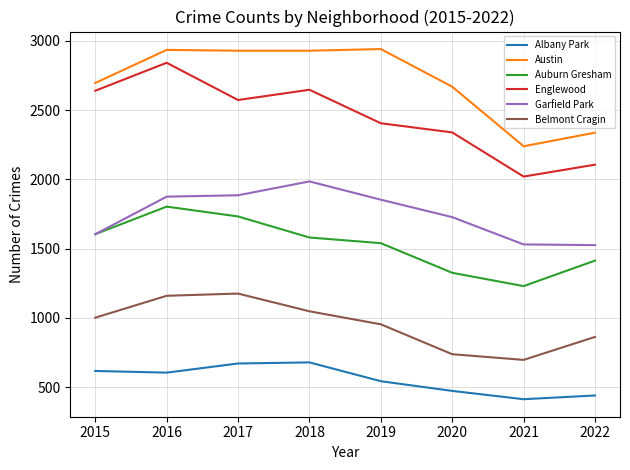

True or false: Auburn Gresham has a value of 547 at 2020.

False